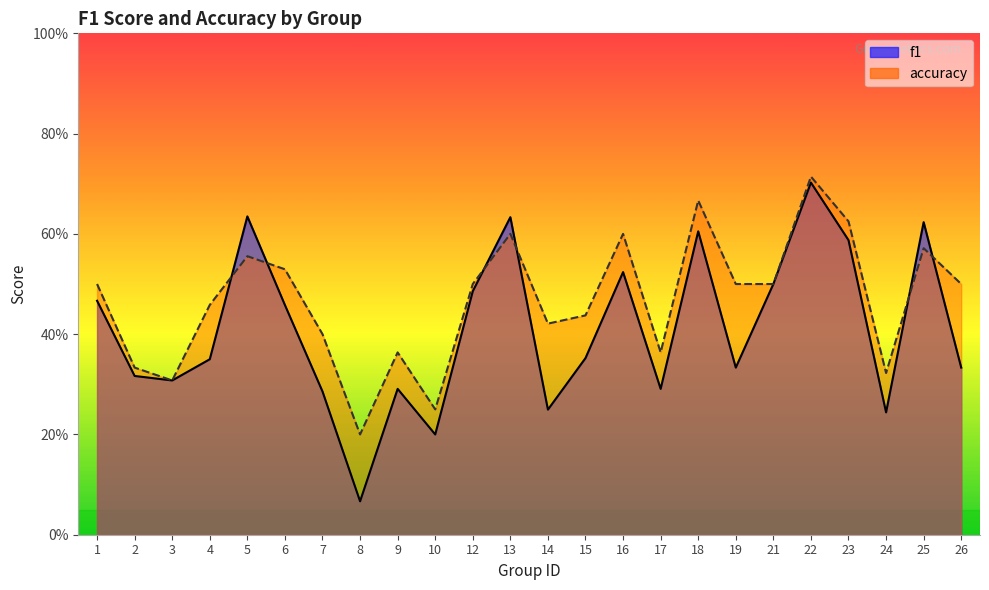

What is the average value of the accuracy series?

0.5